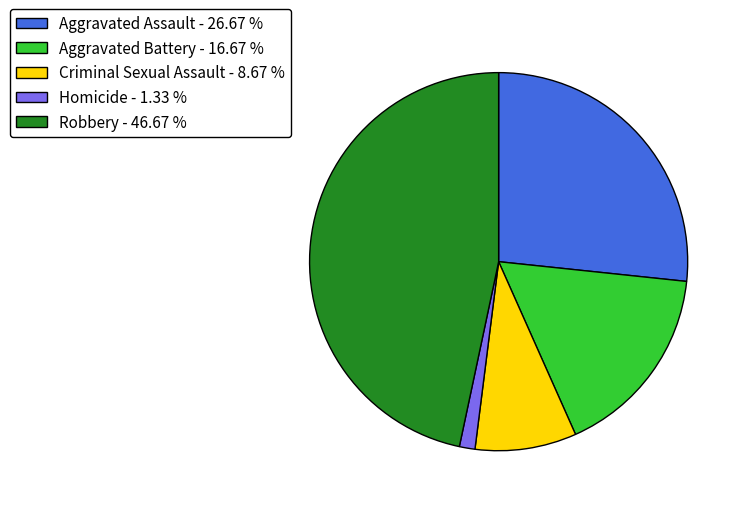

Which has a higher value, Robbery - 46.67 % or Homicide - 1.33 %?

Robbery - 46.67 %